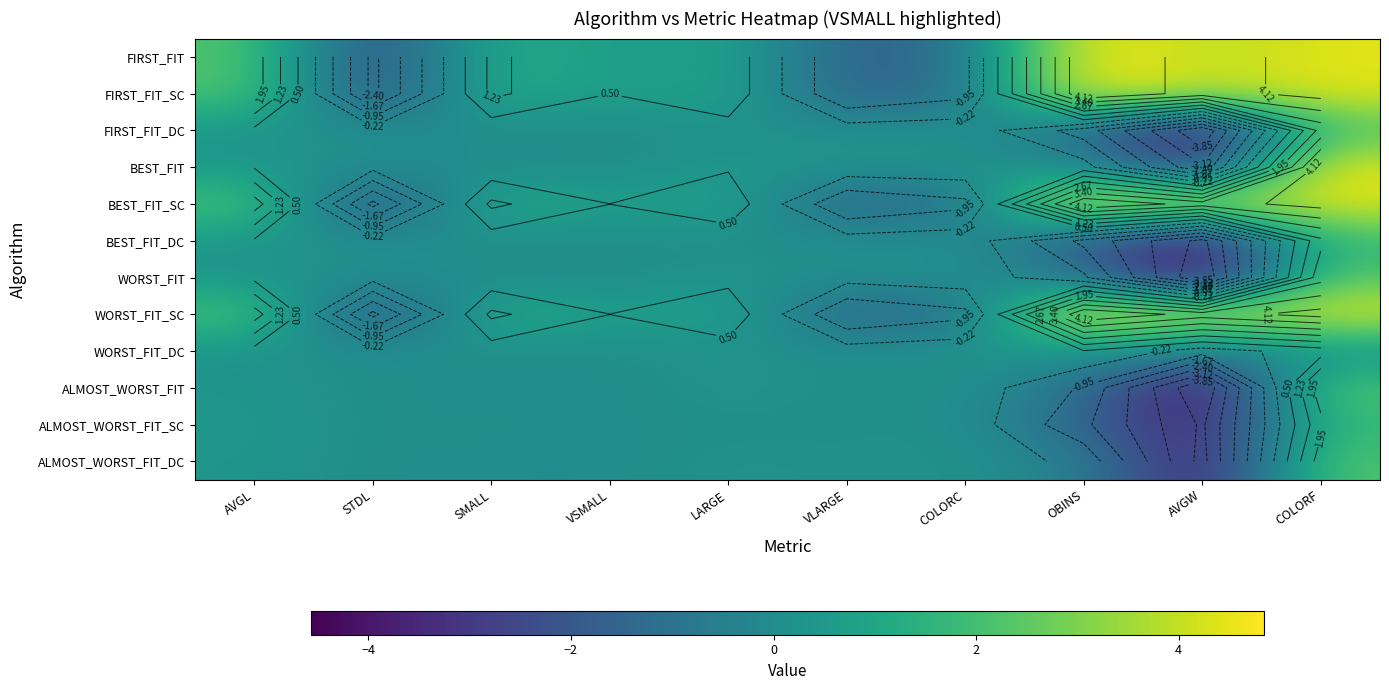

At how many categories does at least one series exceed 4?

2